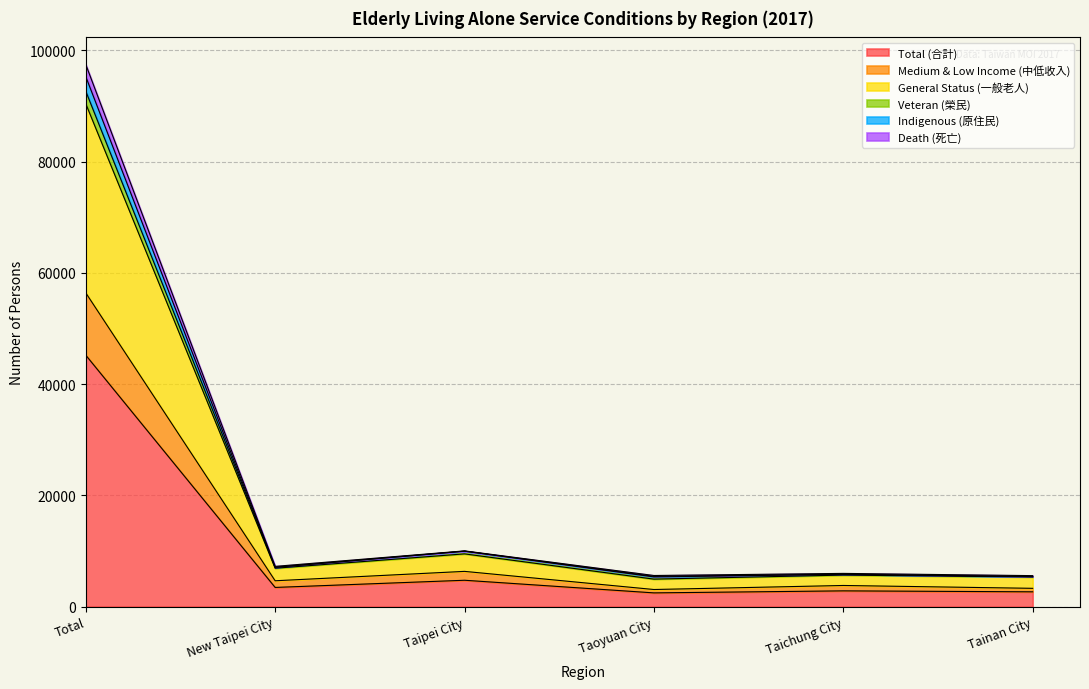

Is it true that Death (死亡) equals 14378 at Taipei City?

False